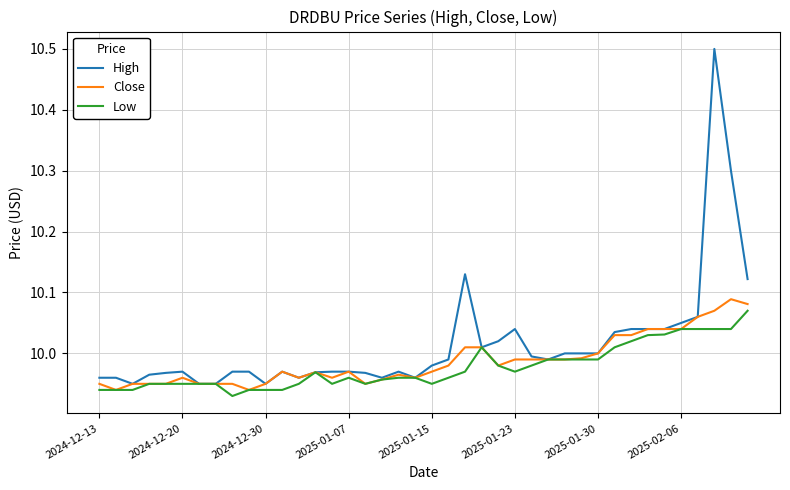

Which series has the largest range (max minus min)?

High